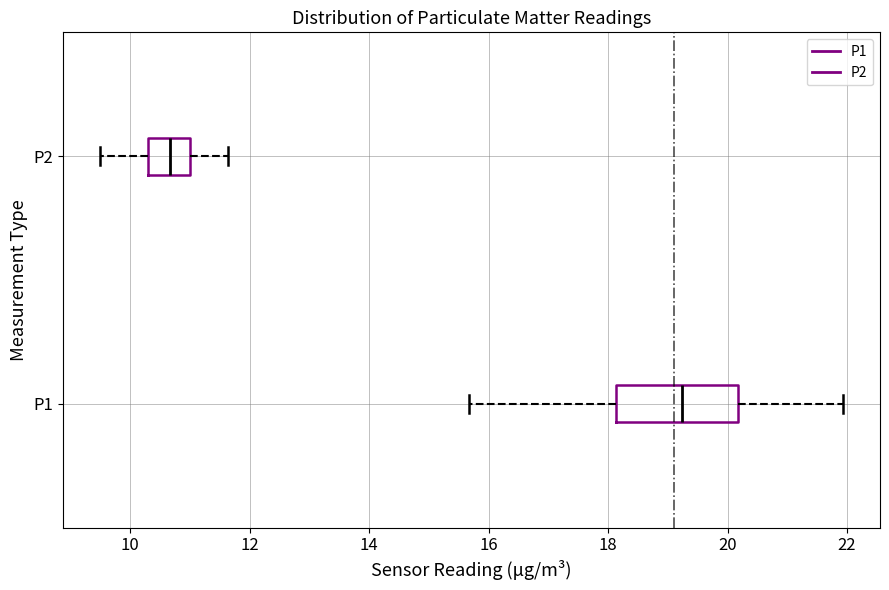

Which box is the widest, from its left edge to its right edge?

P1